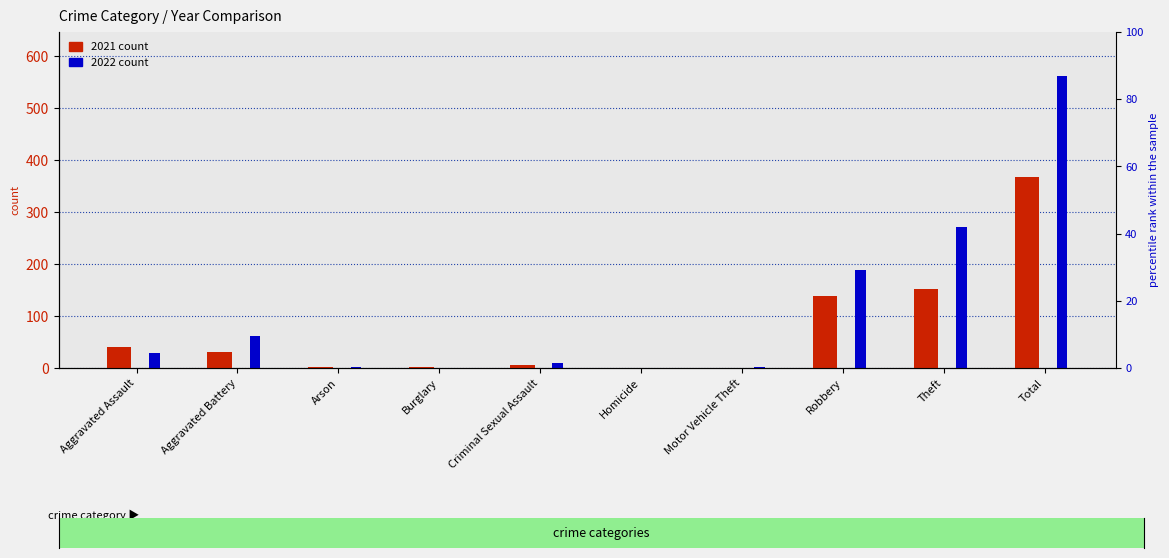

Reading right to left, list all the values displayed in this chart.

2021: Total=368	Theft=152	Robbery=139	Motor Vehicle Theft=0	Homicide=0	Criminal Sexual Assault=5	Burglary=1	Arson=1	Aggravated Battery=30	Aggravated Assault=40
2022: Total=562	Theft=271	Robbery=188	Motor Vehicle Theft=2	Homicide=0	Criminal Sexual Assault=10	Burglary=0	Arson=1	Aggravated Battery=62	Aggravated Assault=28